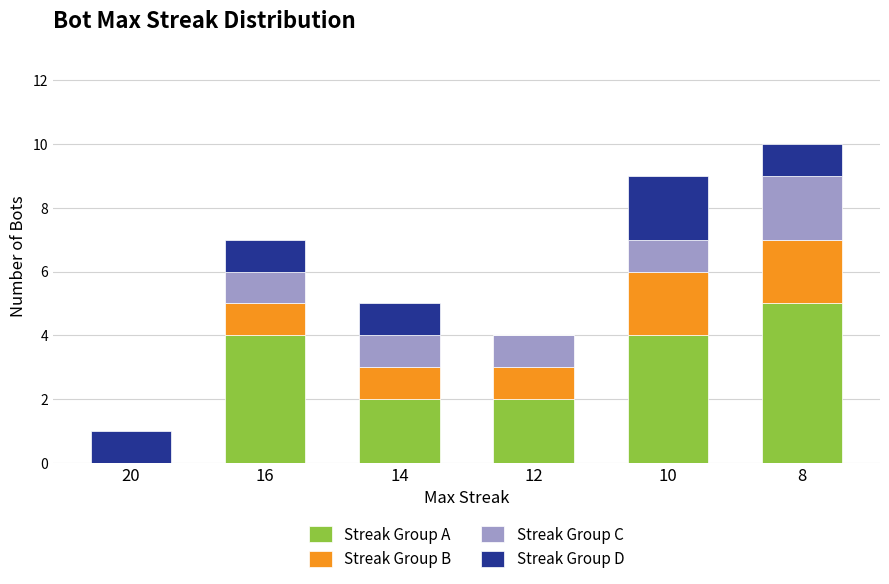

Reading left to right, what are the values for Streak Group A?

20=0	16=4	14=2	12=2	10=4	8=5